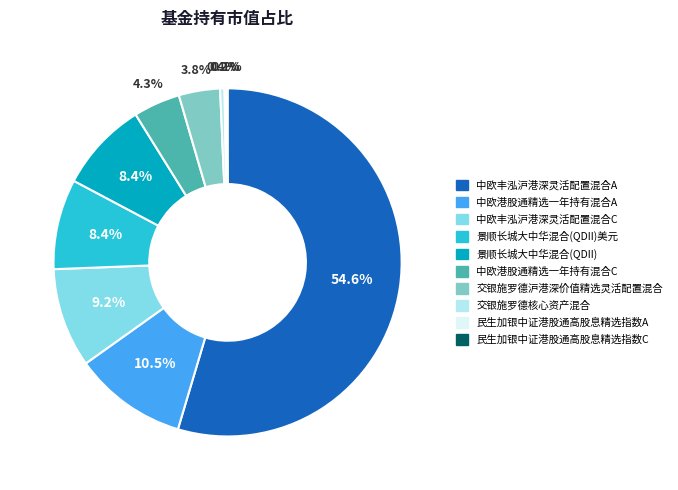

Is there a majority slice in this chart?

Yes